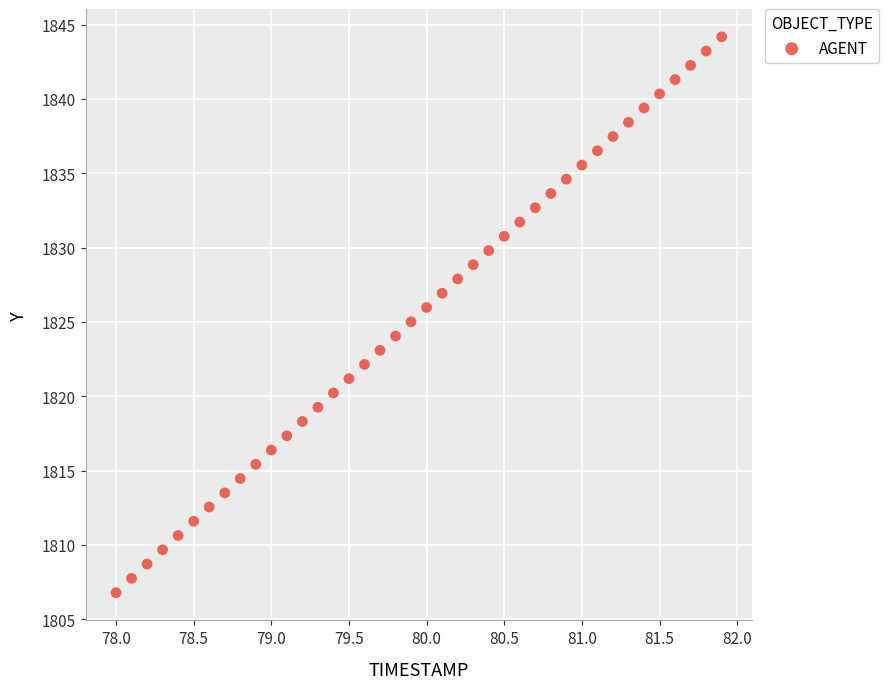

What is the range of Y values (max minus min)?

37.4